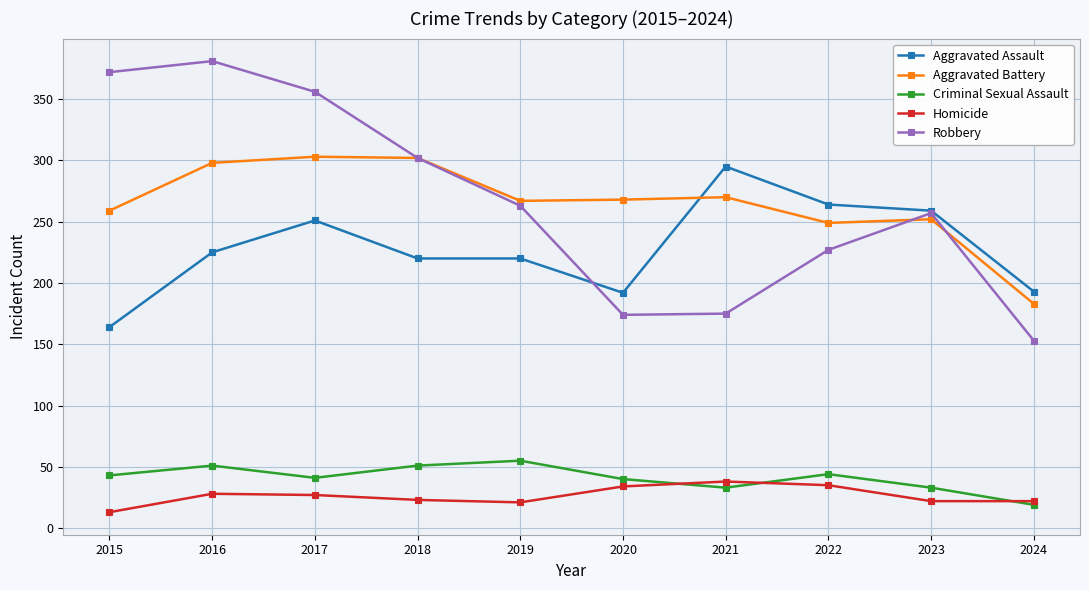

The value of Robbery at 2017 is 356. True or false?

True